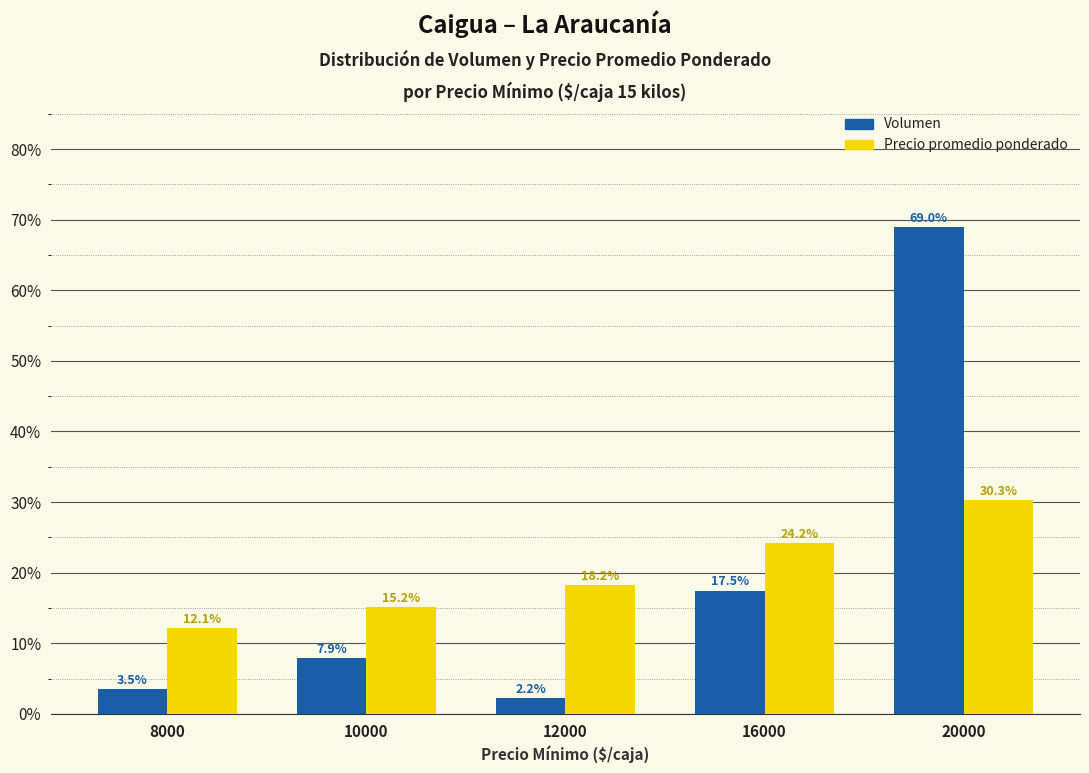

Are the bars horizontal?

No